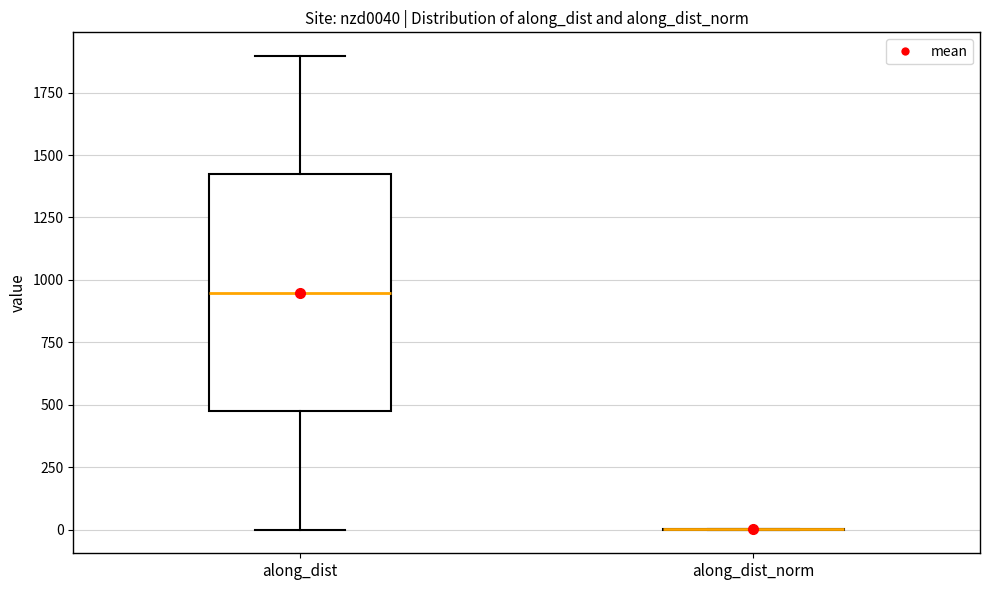

Comparing the boxes themselves (not the whiskers), which one is the tallest?

along_dist